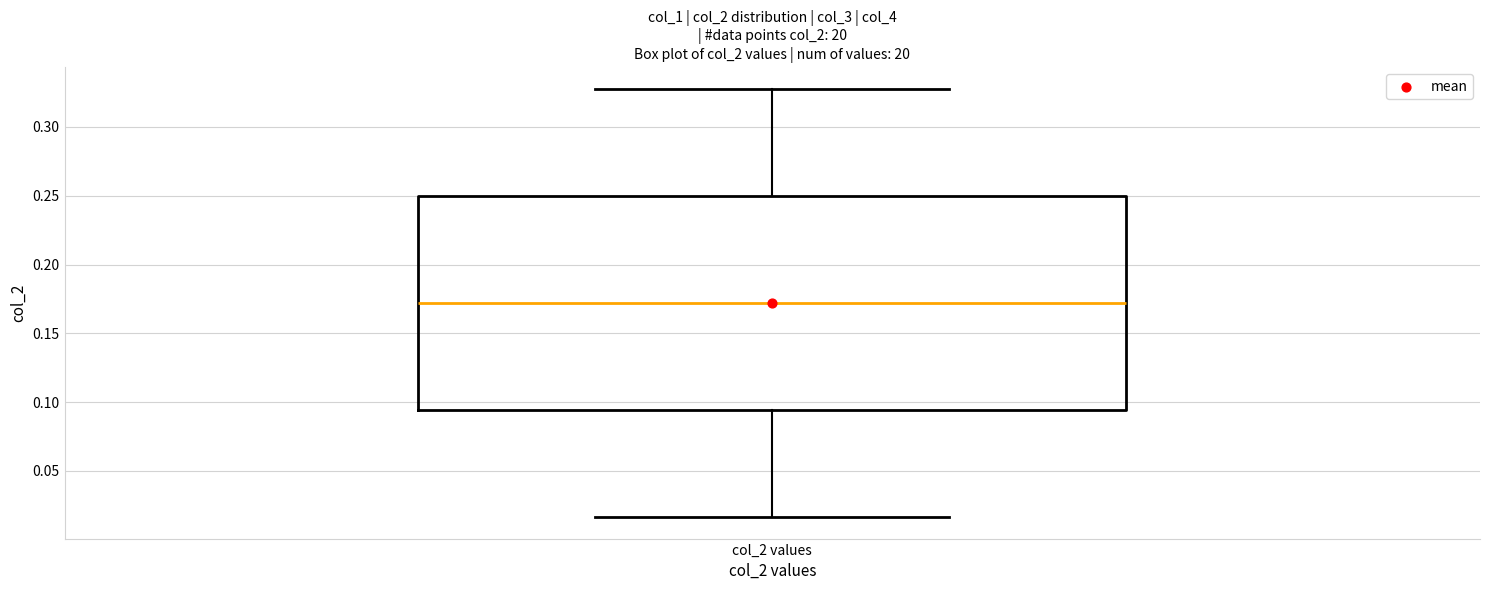

Where does the upper whisker of the box for col_2 values end on the y-axis? The values are not printed on the chart, so give them approximately, as read against the axis.

0.330